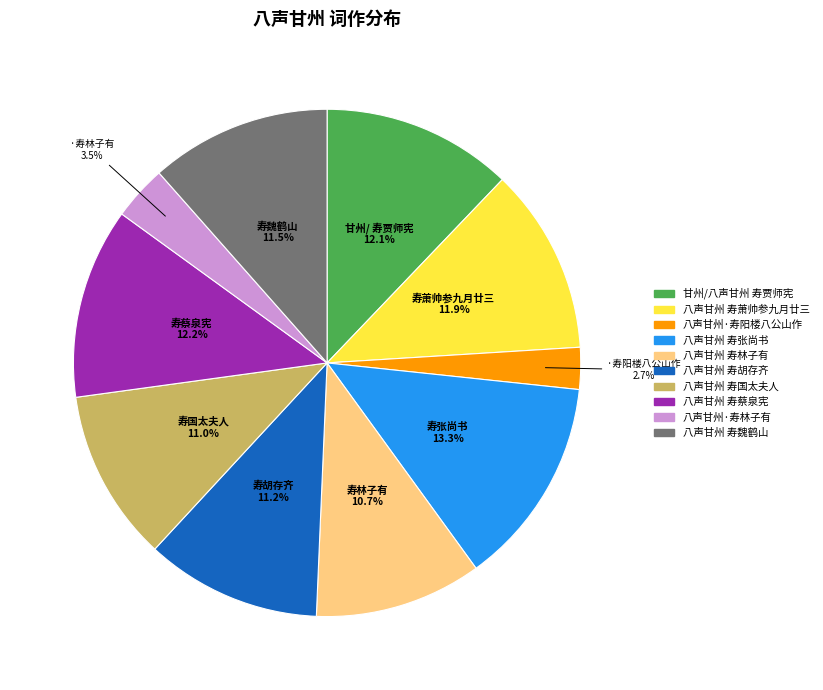

What portion of the pie excludes 八声甘州 寿魏鹤山?

88.5%